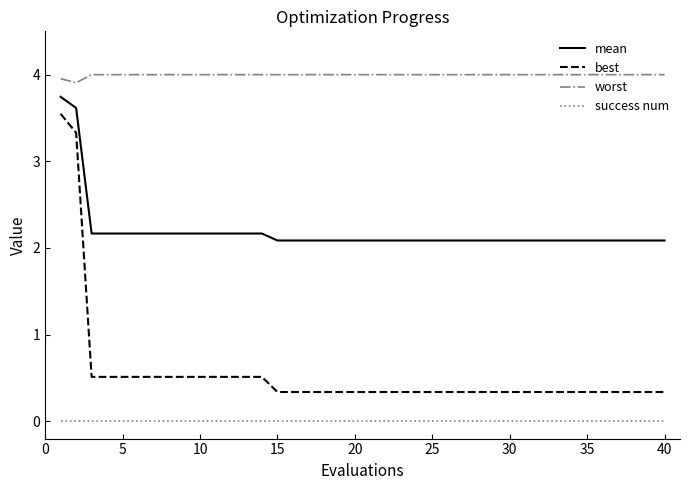

What is the maximum value shown in the chart?

4.0